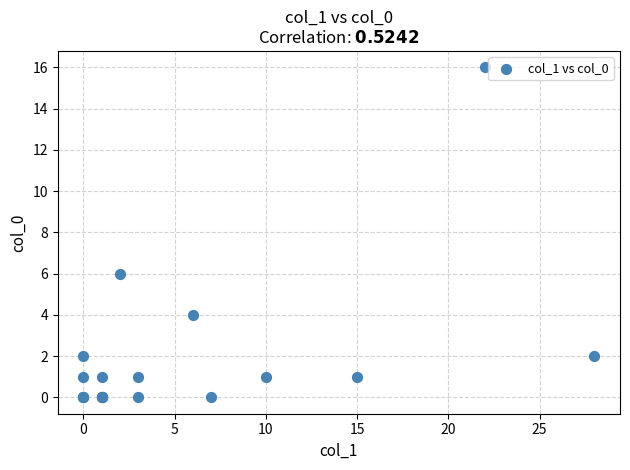

What Y value in the scatter plot is closest to 8?

6